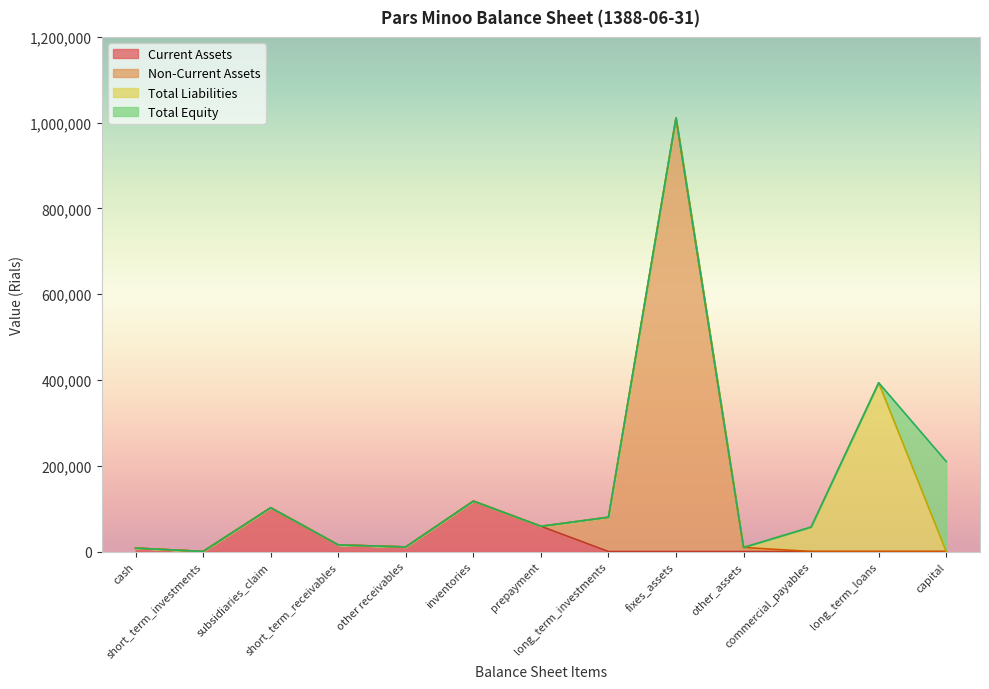

What are all the series names shown in the legend?

Current Assets, Non-Current Assets, Total Liabilities, Total Equity